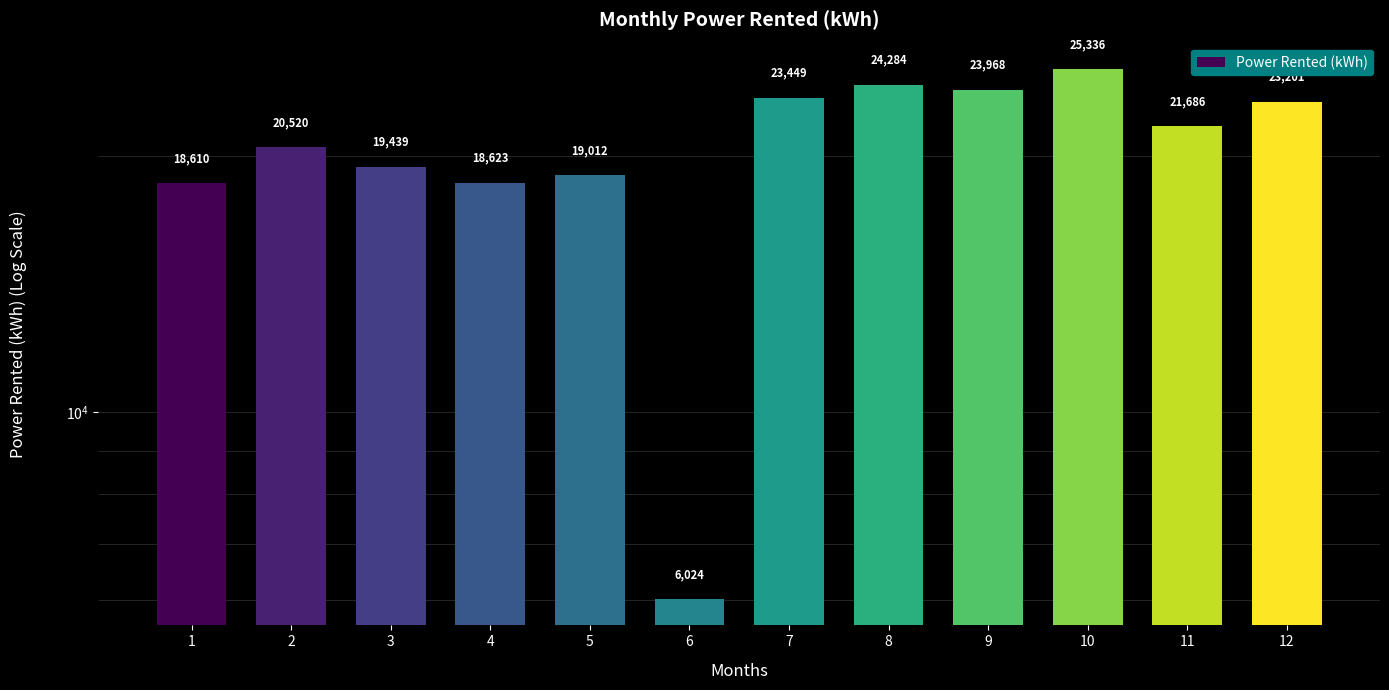

List the labels in order of value, smallest first.

6, 1, 4, 5, 3, 2, 11, 12, 7, 9, 8, 10